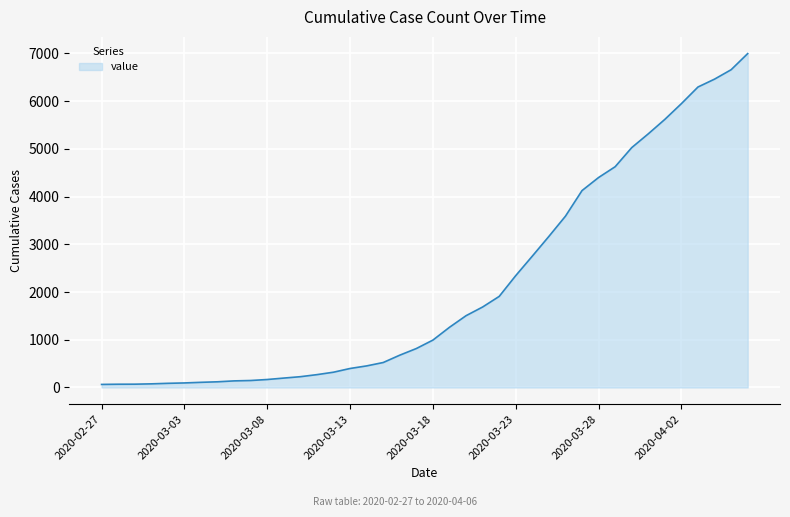

What is the difference between the maximum and minimum values?

6931